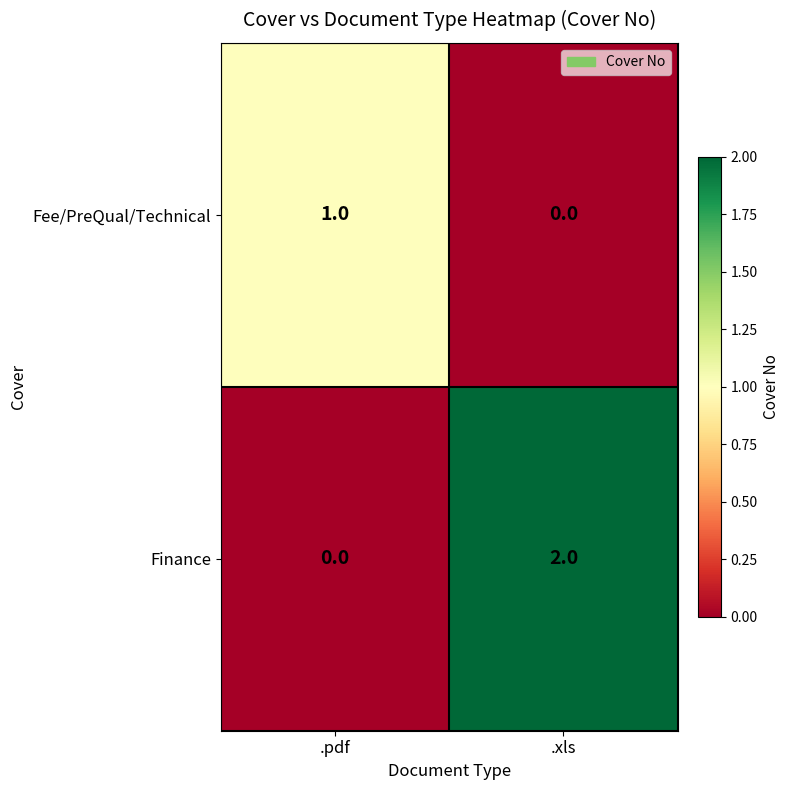

Where is Fee/PreQual/Technical nearest to the value 0?

.xls